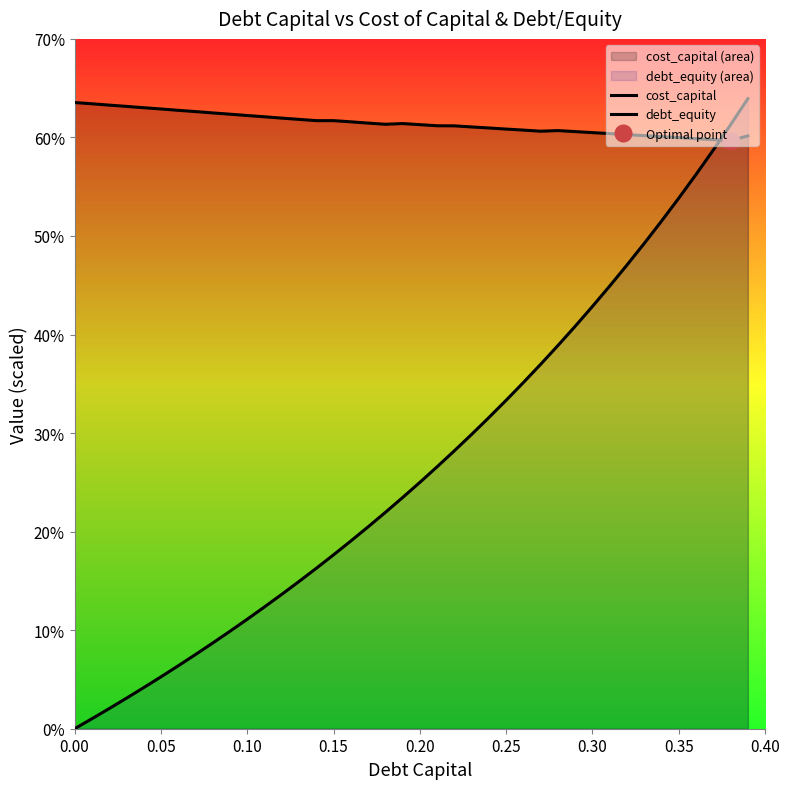

How many times do debt_equity and cost_capital cross each other?

1